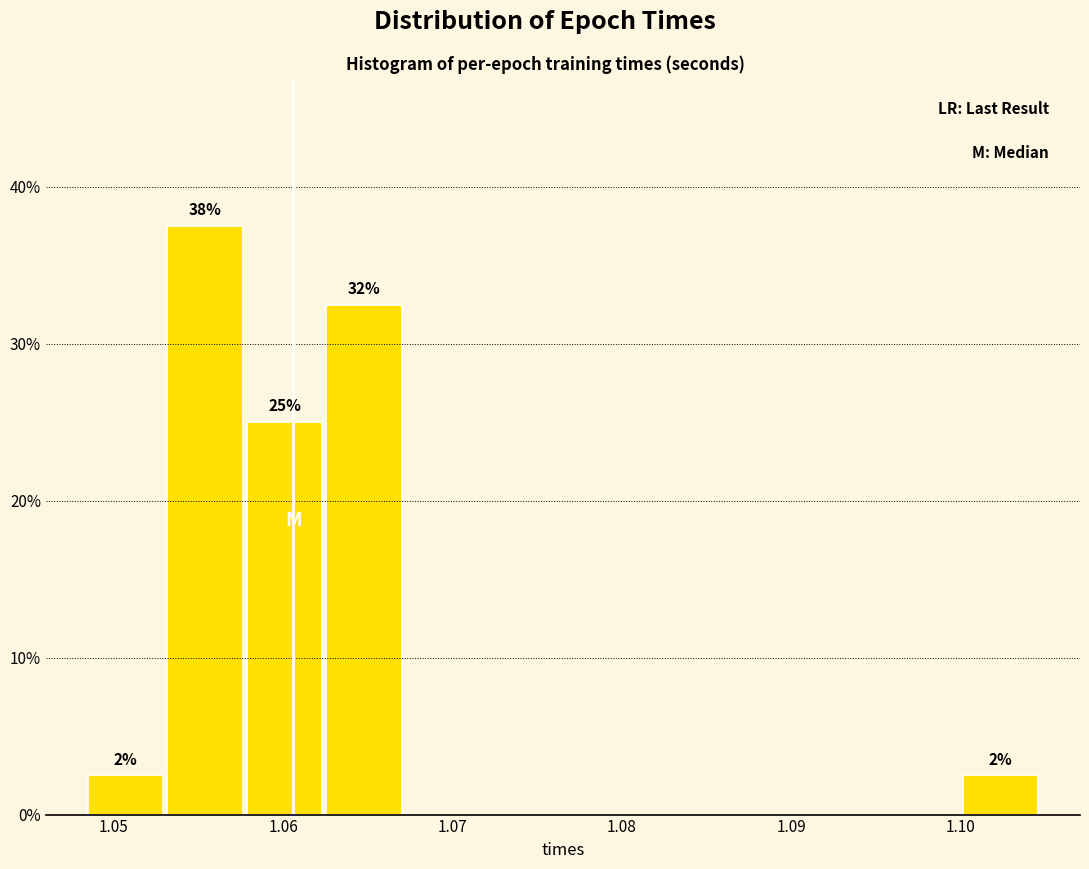

Over which range of the x-axis is the bar tallest?

1.053 to 1.058